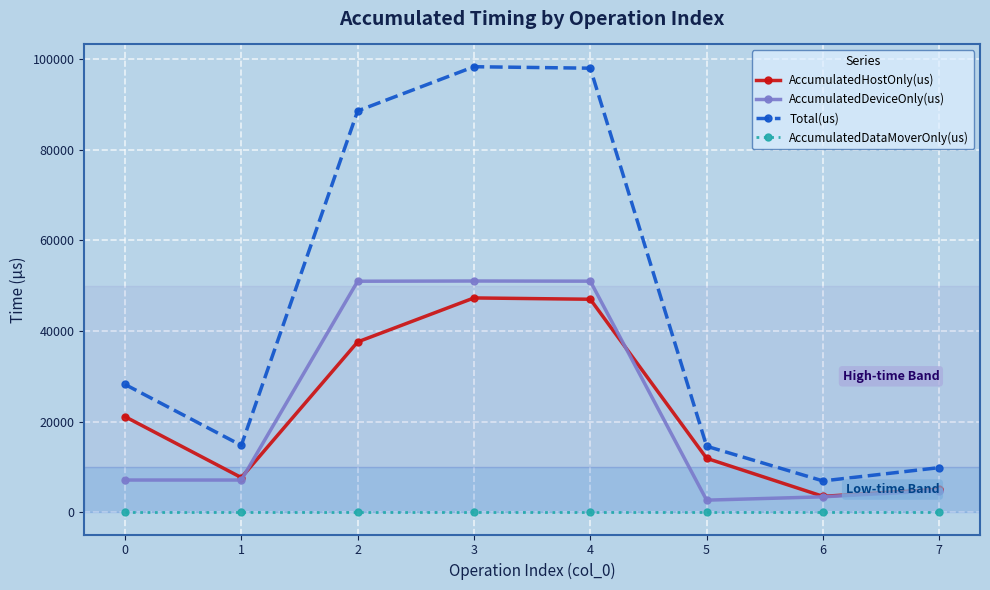

At how many categories does at least one series exceed 16503?

4